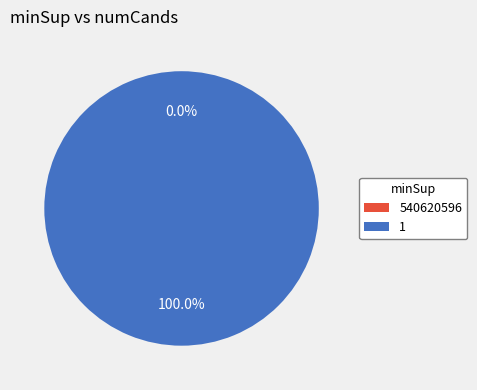

Which category has the smallest portion of the pie?

540620596